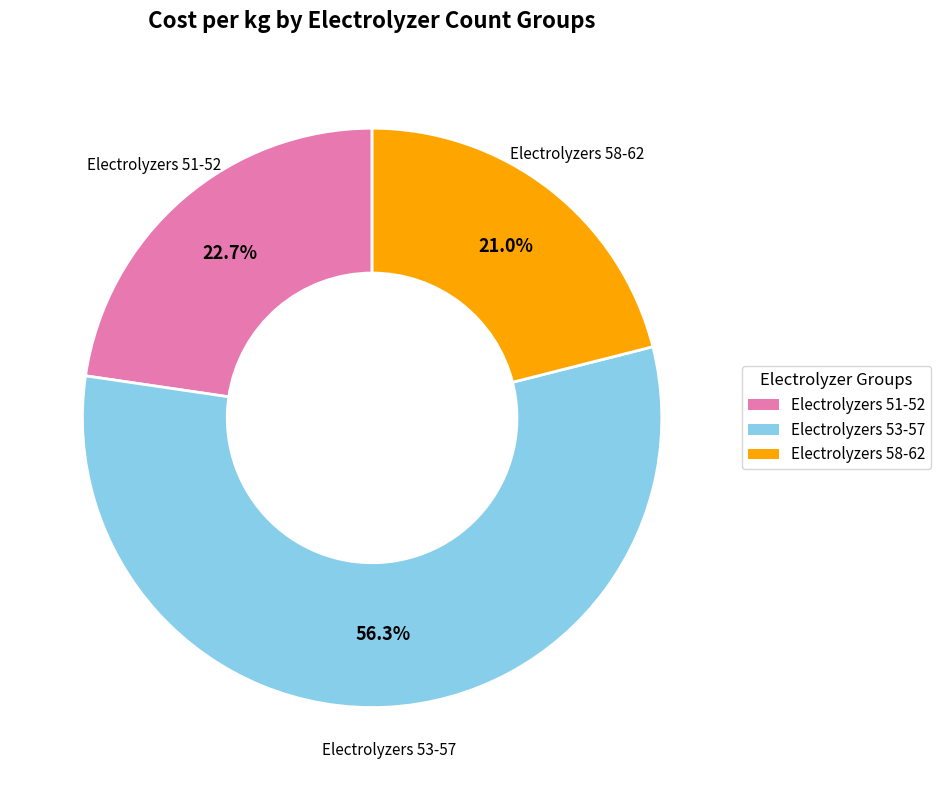

Does any single category account for the majority?

Yes